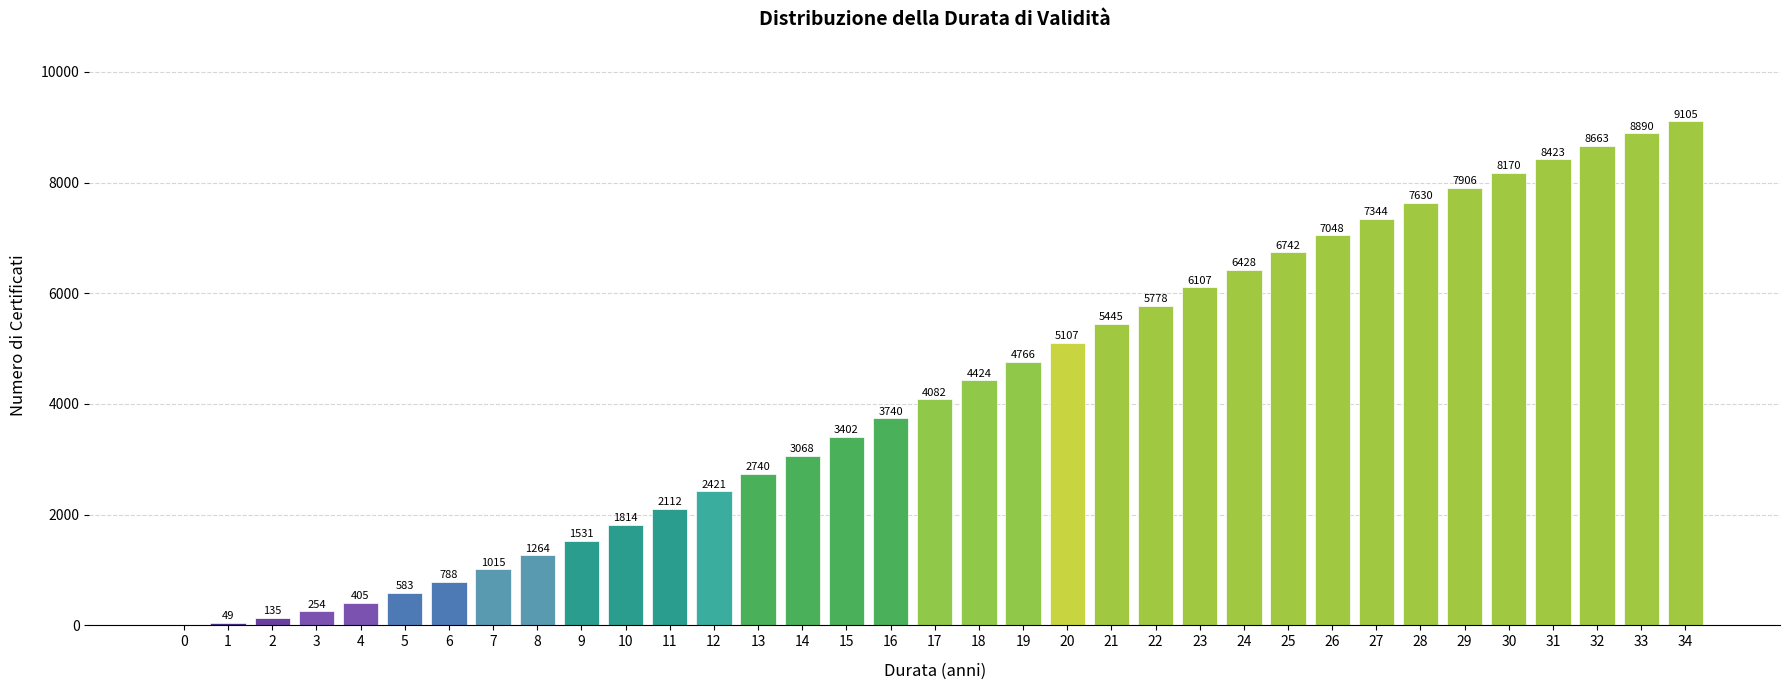

At which category does the chart reach its peak across all series?

34